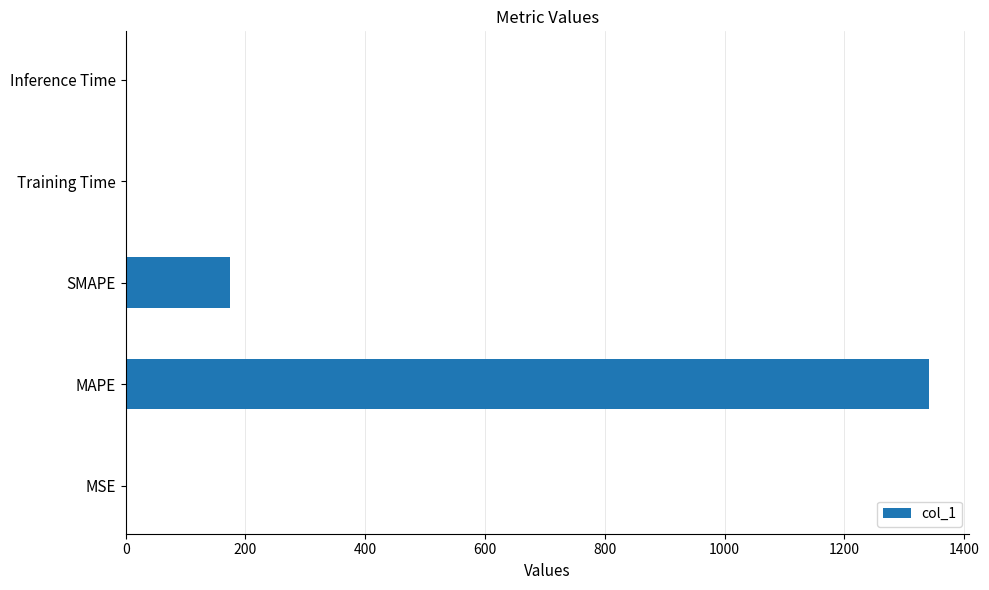

At which label is the value closest to 670?

SMAPE